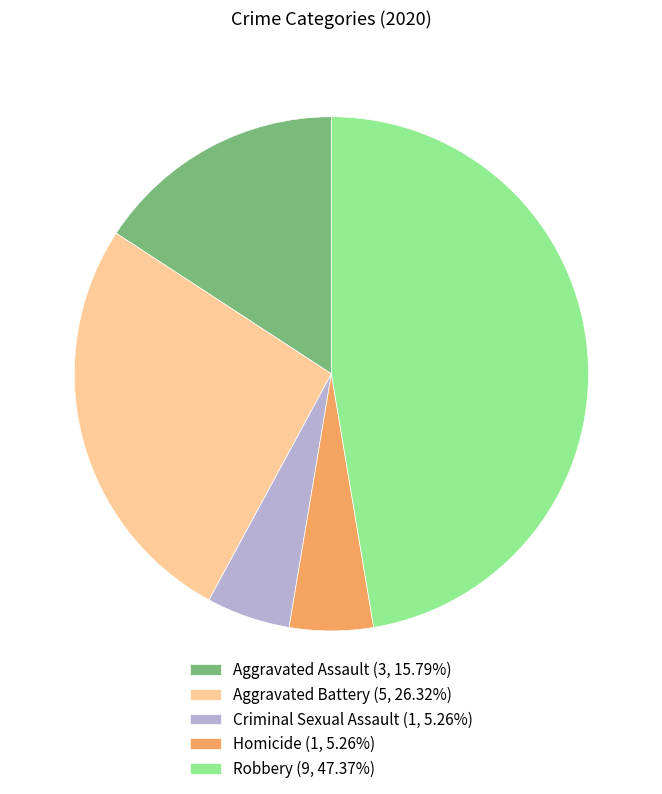

Approximately how many times larger is the value at Aggravated Assault compared to Homicide?

3.0